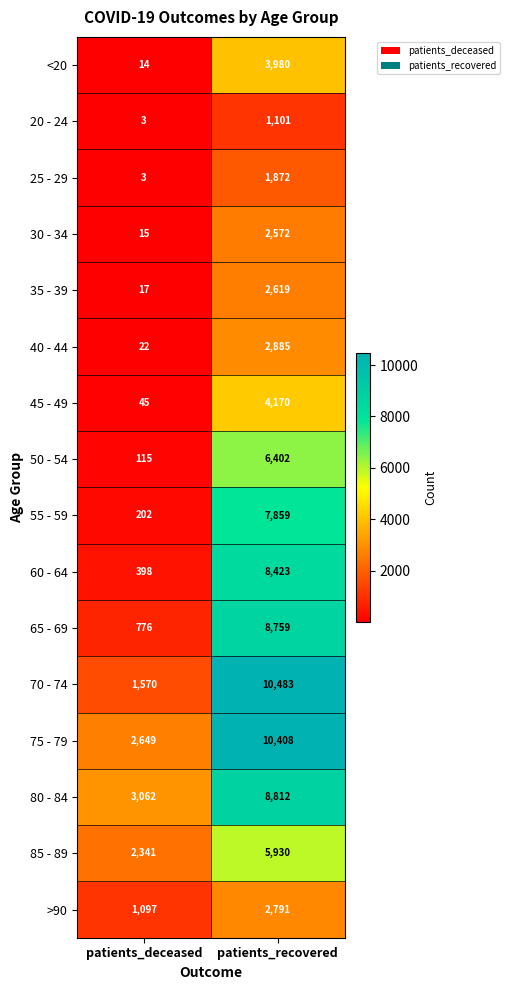

Which series has the largest range (max minus min)?

70 - 74